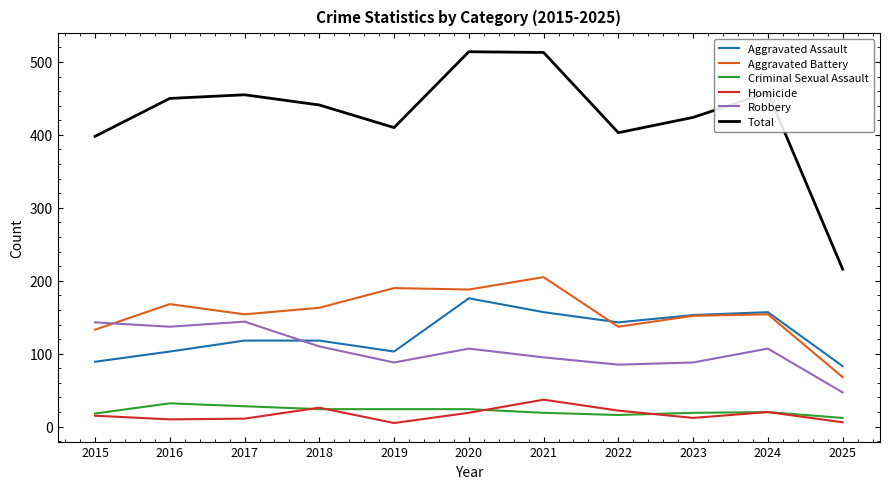

True or false: Total and Robbery intersect in this chart.

False